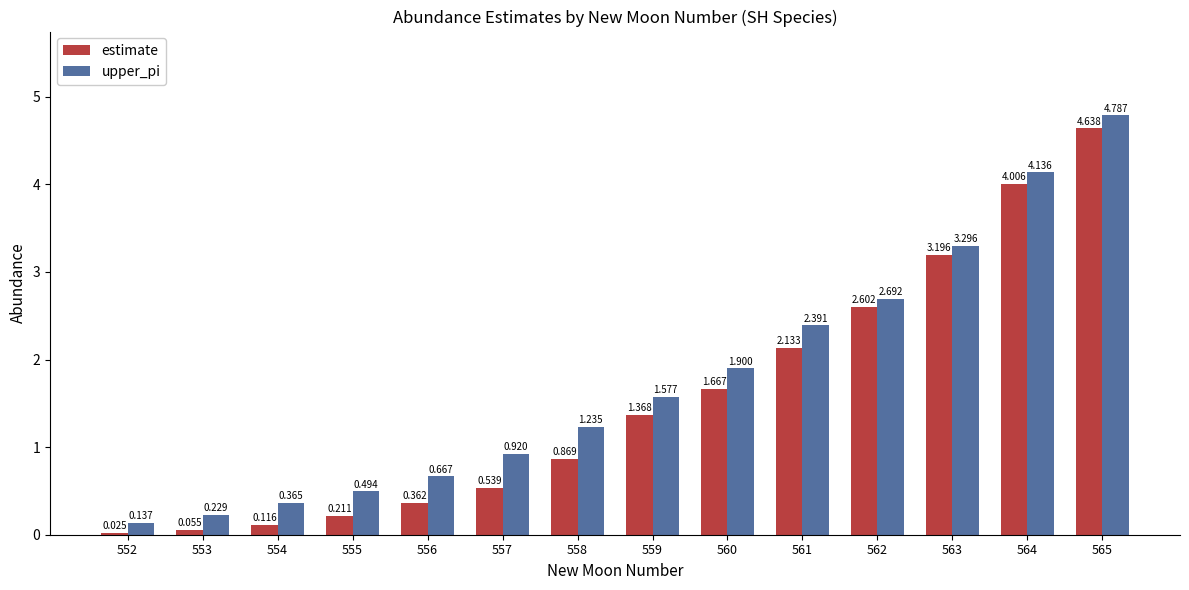

At 564, list the series in order from smallest to largest.

estimate, upper_pi